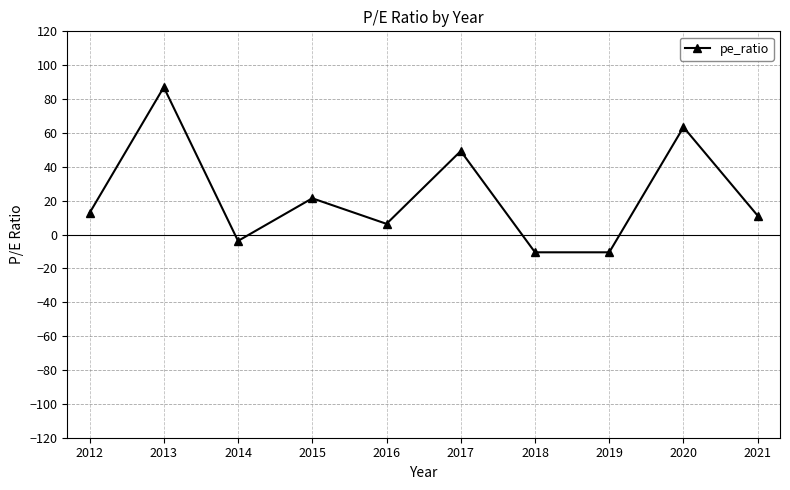

Which label corresponds to the largest value in the chart?

2013